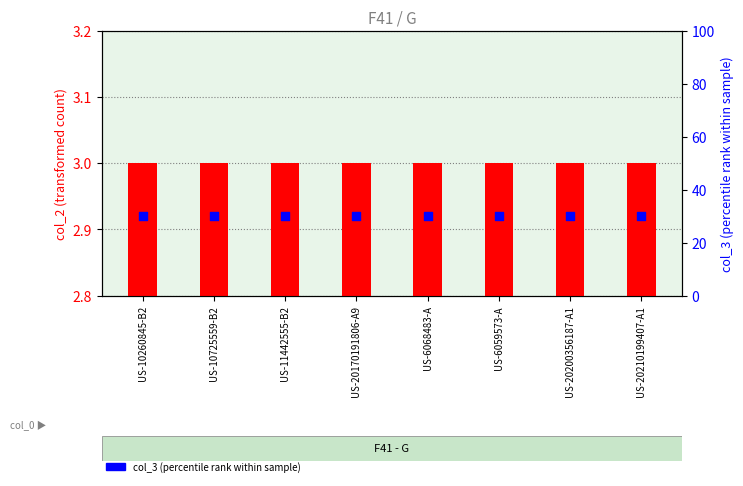

At how many categories does at least one series exceed 22?

8